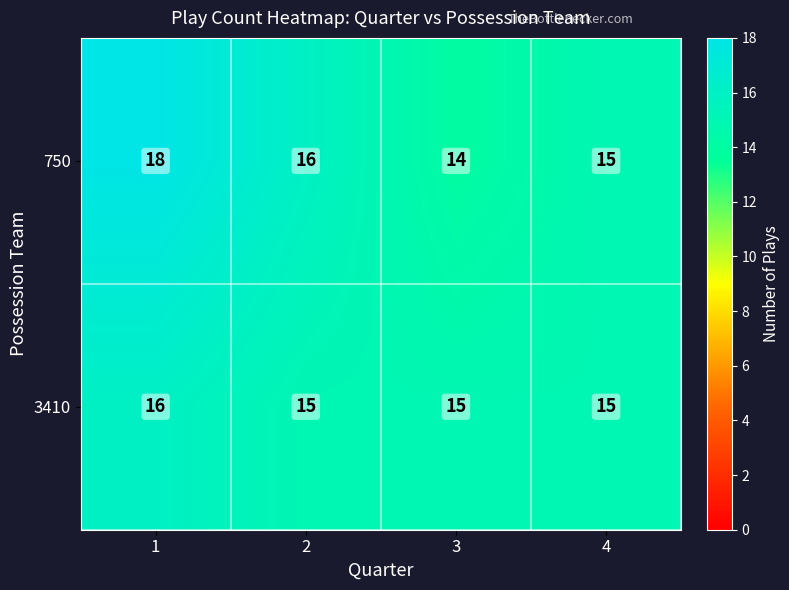

List the labels in order of 750 value, smallest first.

3, 4, 2, 1